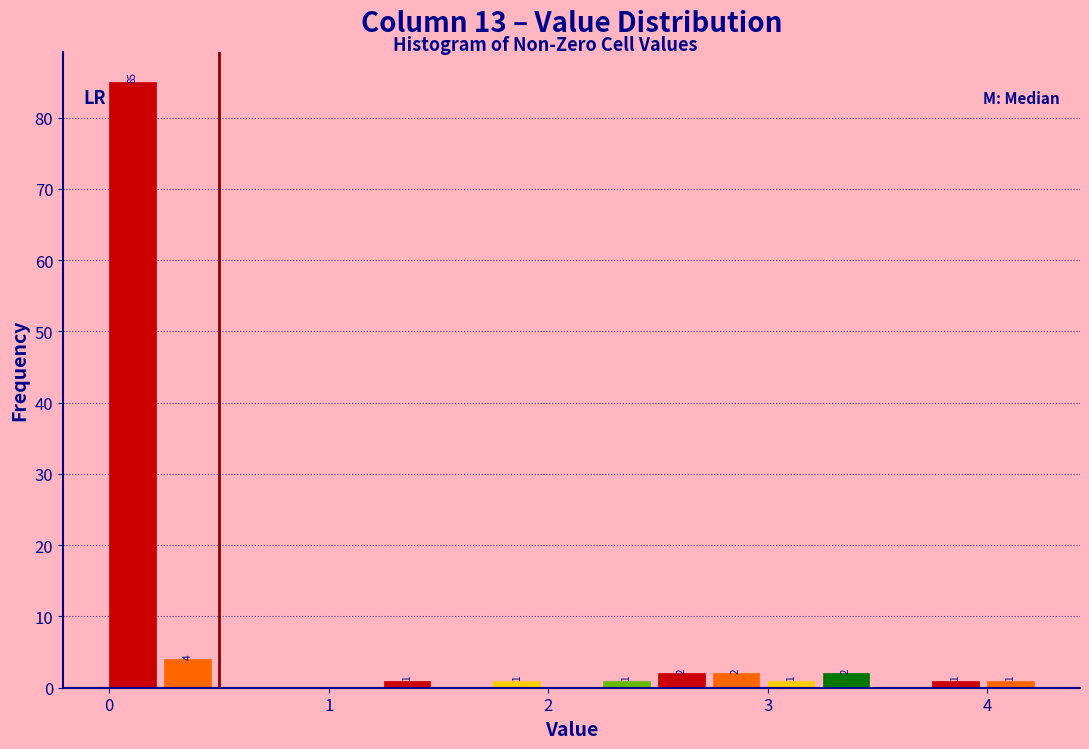

Around what value on the x-axis is the tallest bar? Give the approximate position of its centre, as read against the axis.

0.1